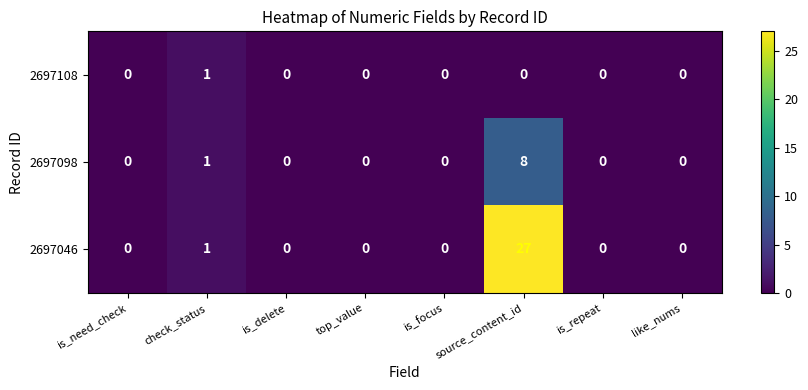

Rank the series by their maximum value, from highest to lowest.

2697046, 2697098, 2697108